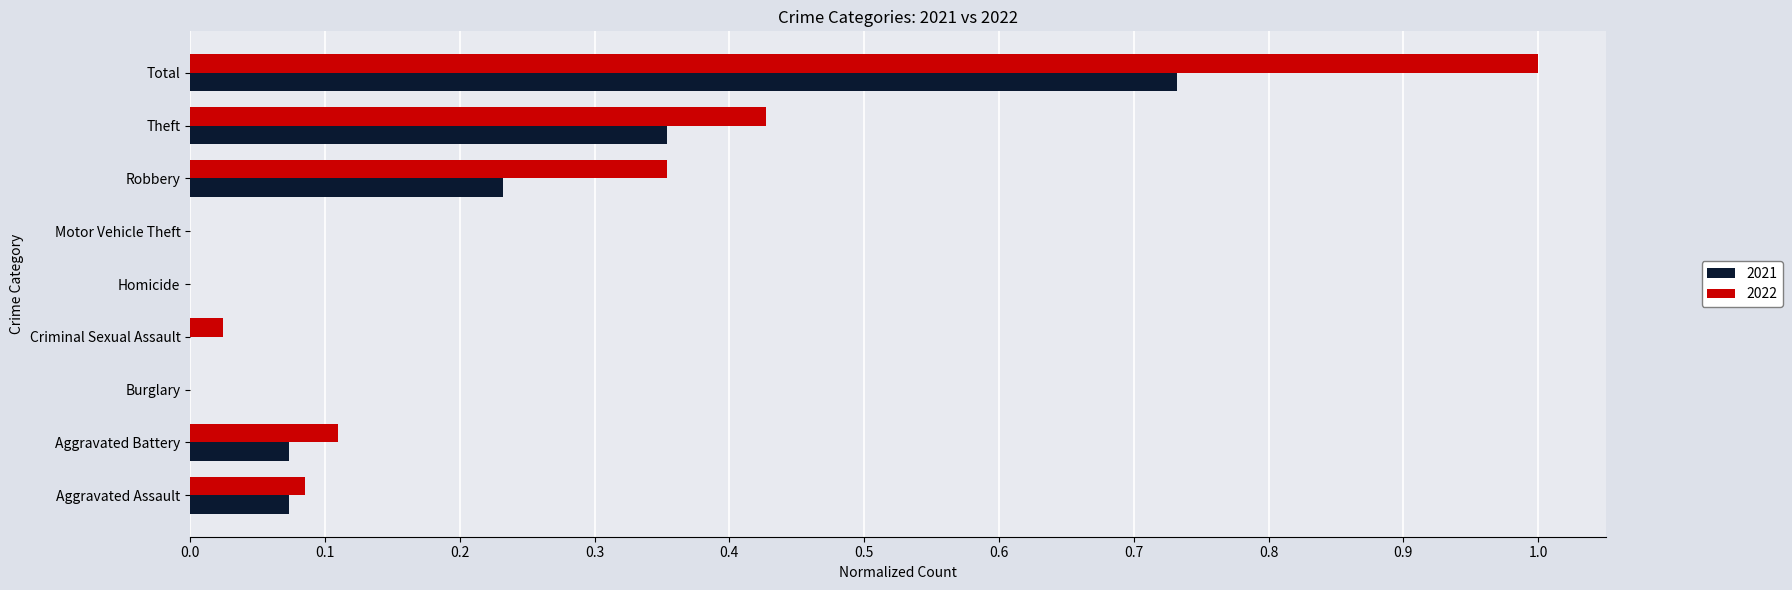

At which label does 2021 reach its peak?

Total